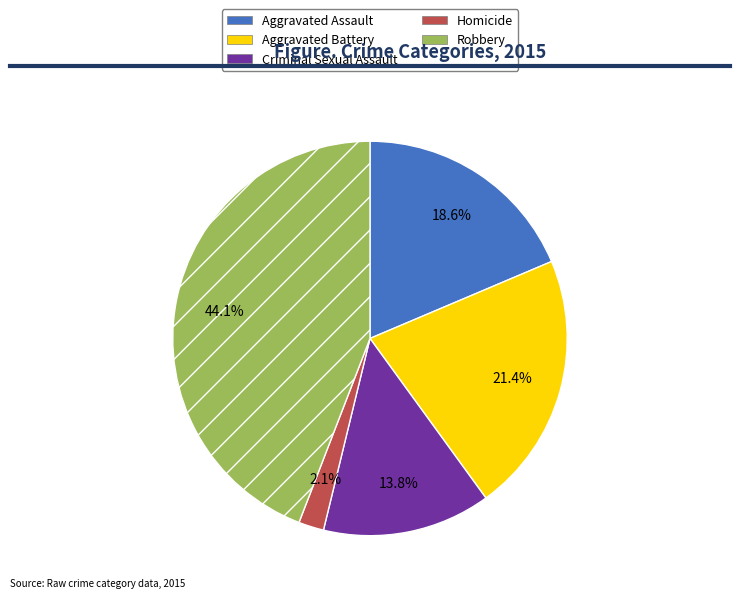

To the nearest percent, what portion does Aggravated Assault represent?

19%